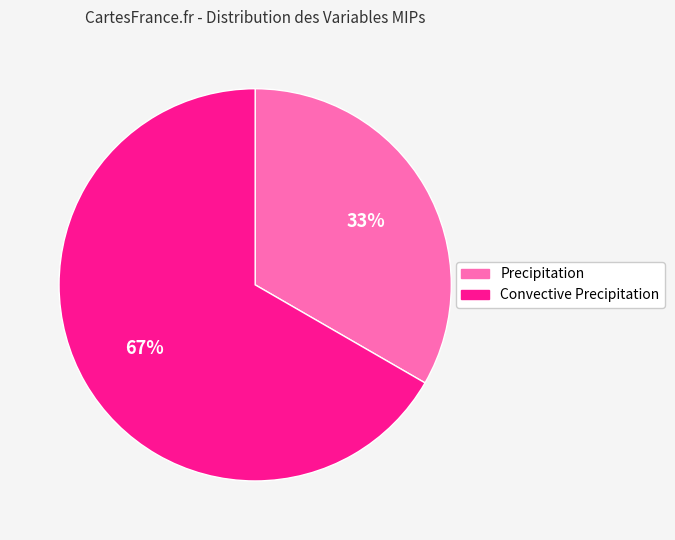

How many slices are in this pie chart?

2